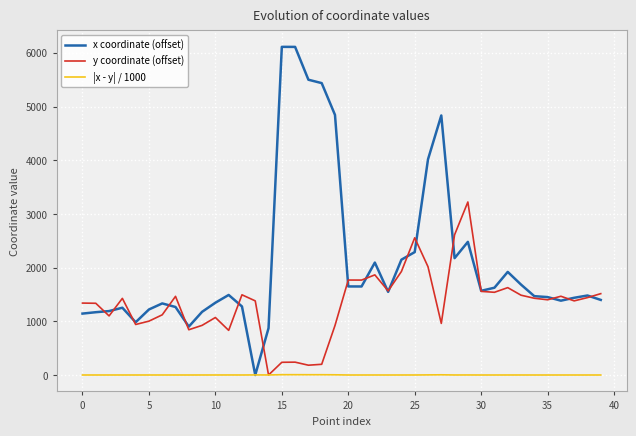

Which series has the widest spread of values?

x coordinate (offset)